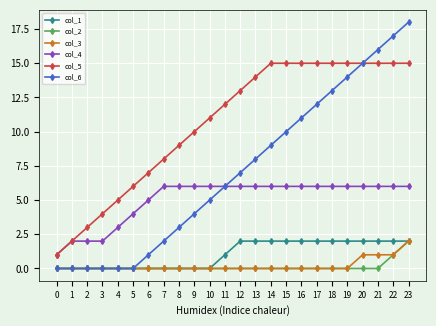

What is the difference between the col_2 values at 23 and 19?

2